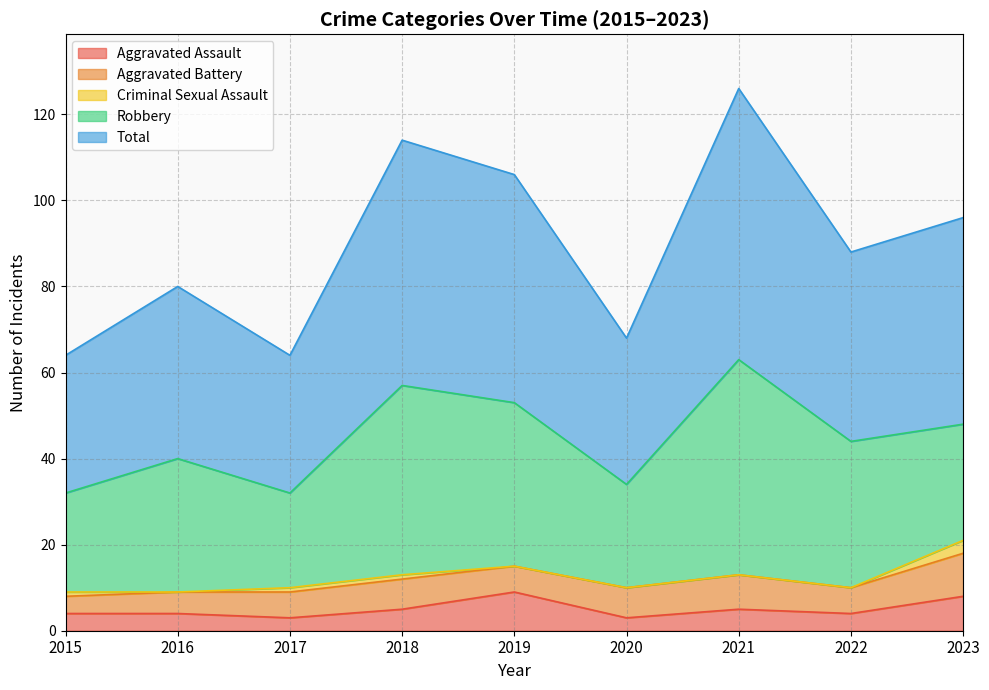

List the series in order of their peak value, lowest first.

Criminal Sexual Assault, Aggravated Assault, Aggravated Battery, Robbery, Total